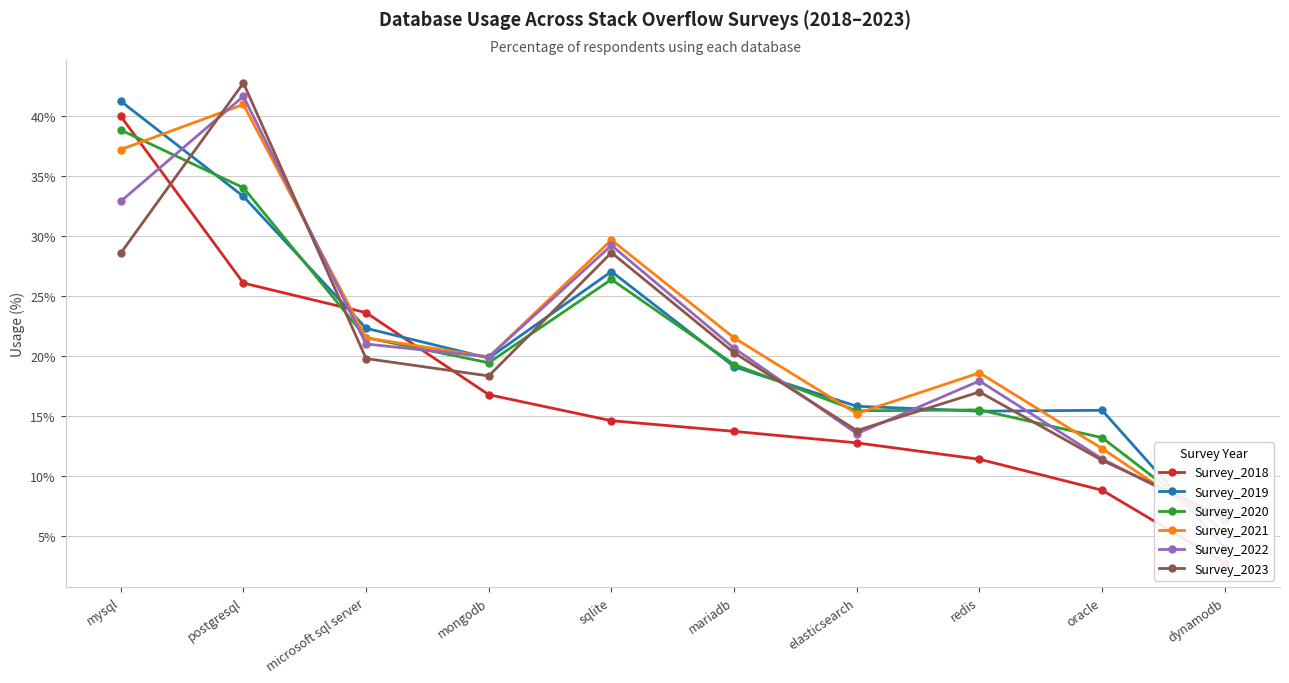

How many values in the Survey_2020 series exceed 19?

6